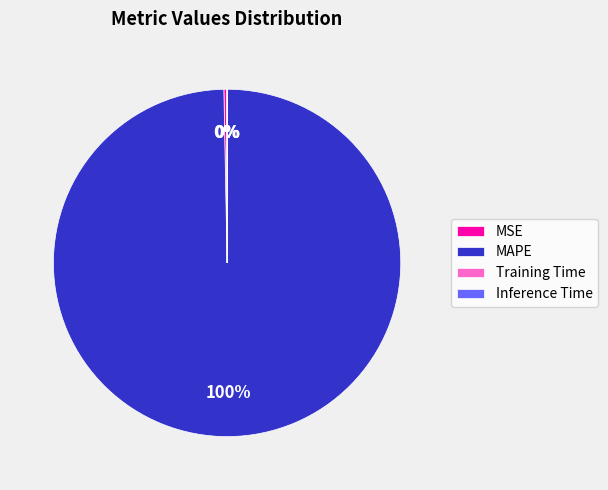

Is it true that MSE is 0% of the pie?

True